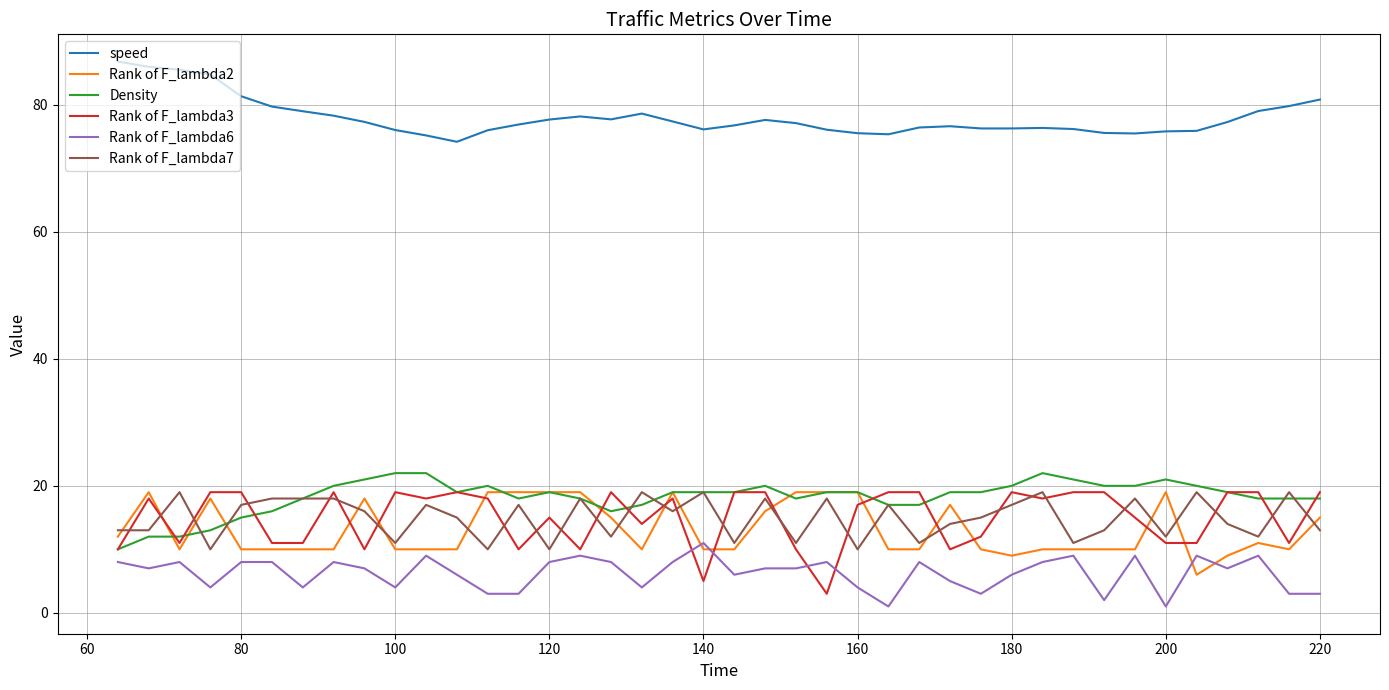

What is the greatest value displayed?

86.8